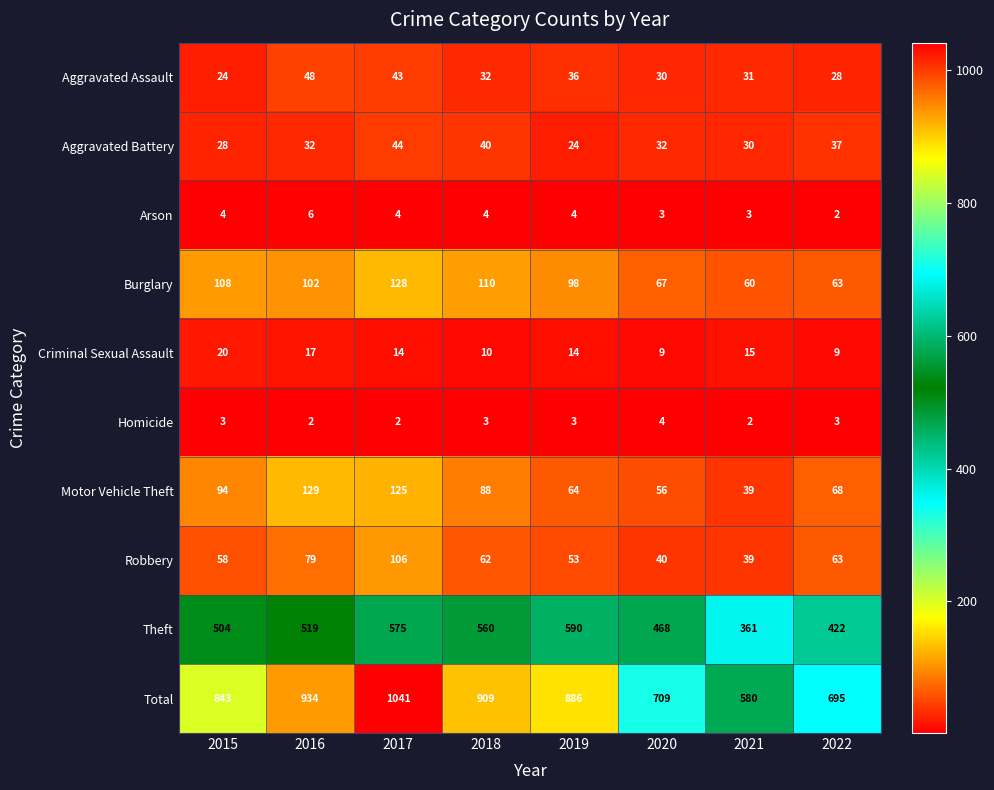

Which series has the largest range (max minus min)?

Total